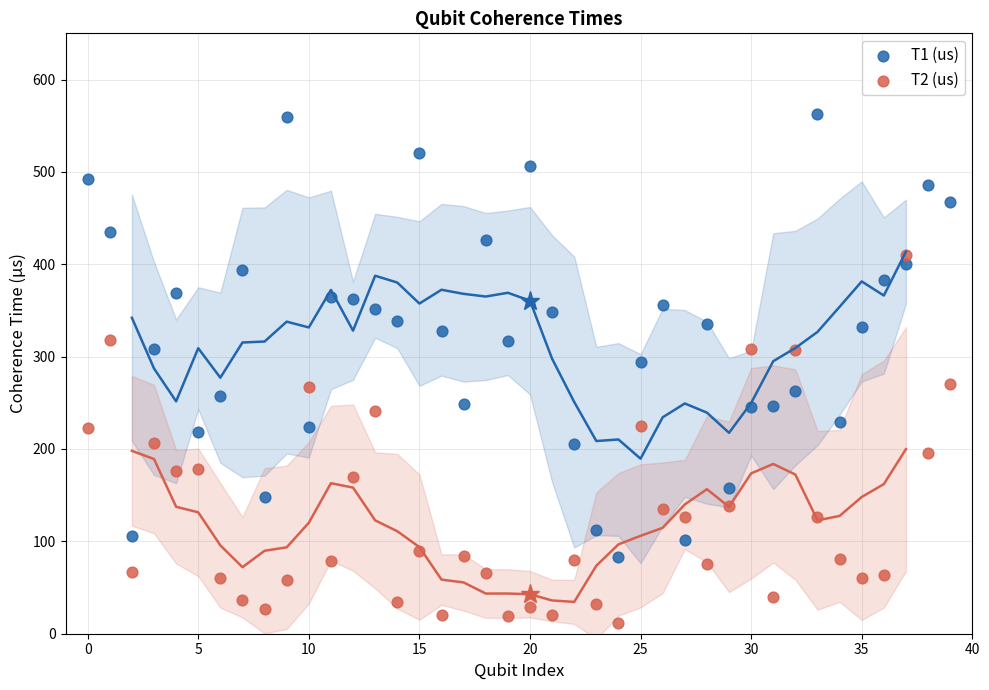

Which series reaches the minimum Y coordinate?

T2 (us)